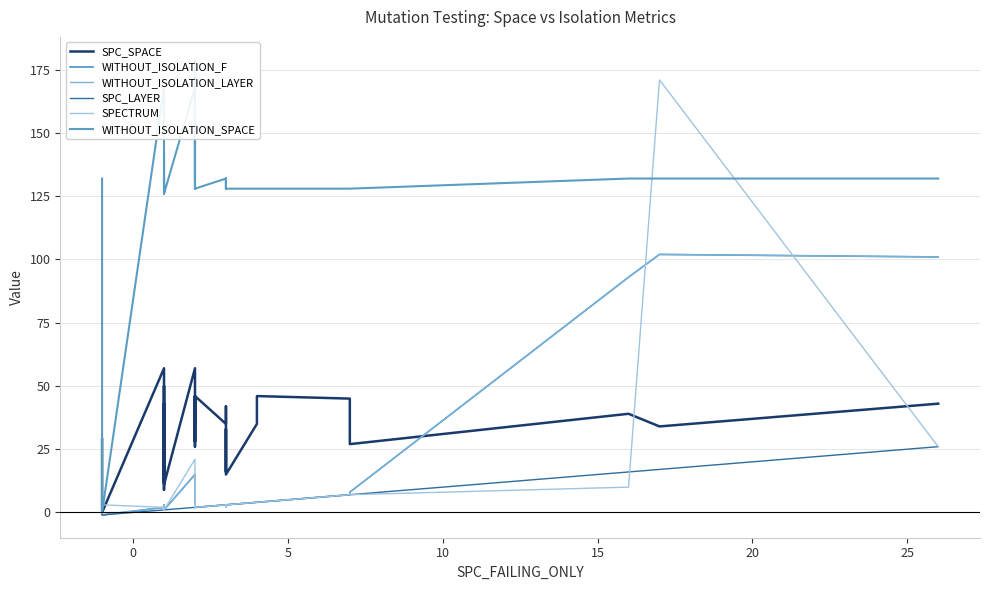

What is the average value of the WITHOUT_ISOLATION_F series?

10